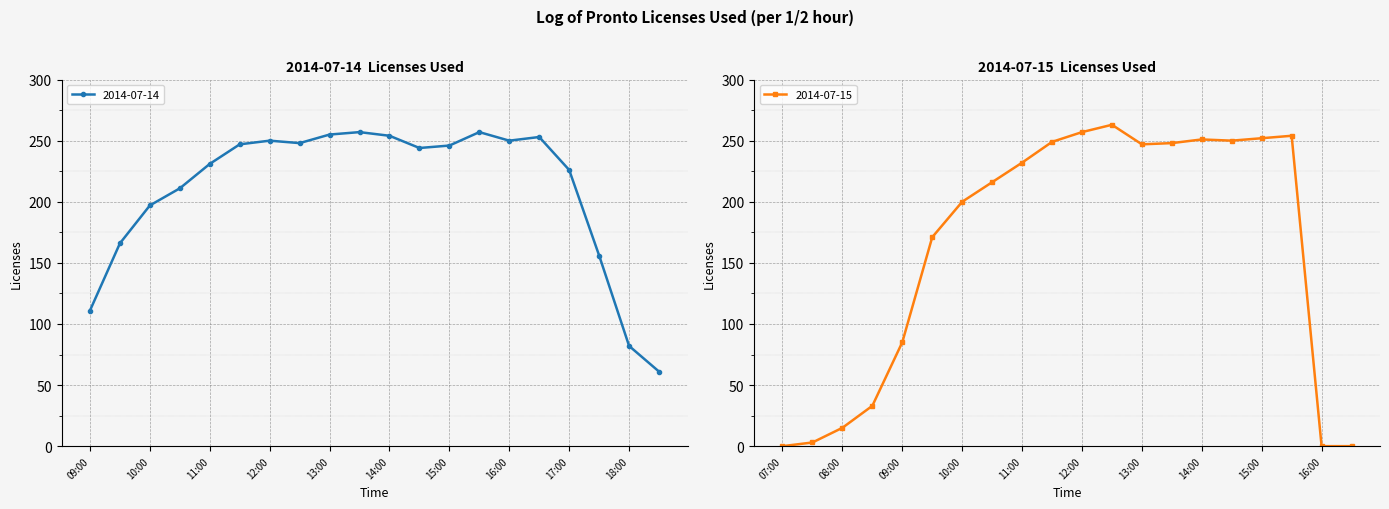

How many lines are shown in the chart?

2